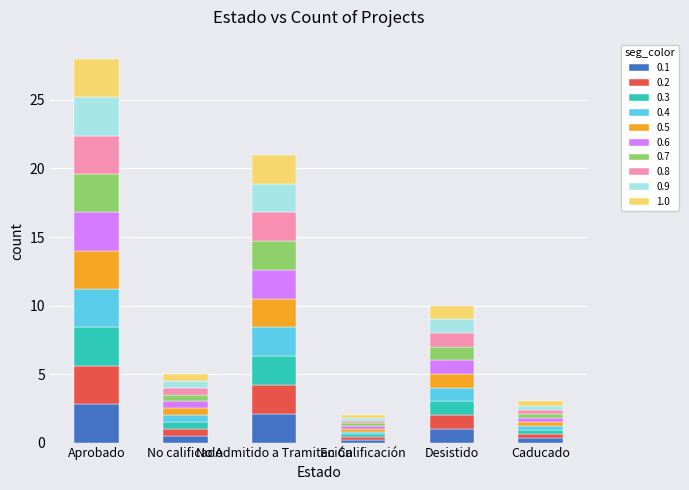

What is the maximum value for 0.1?

2.8